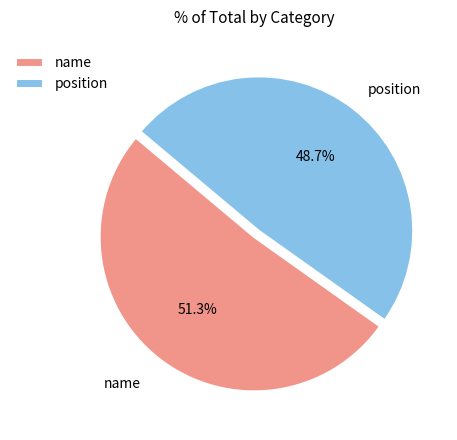

How much of the chart is everything except name?

48.7%